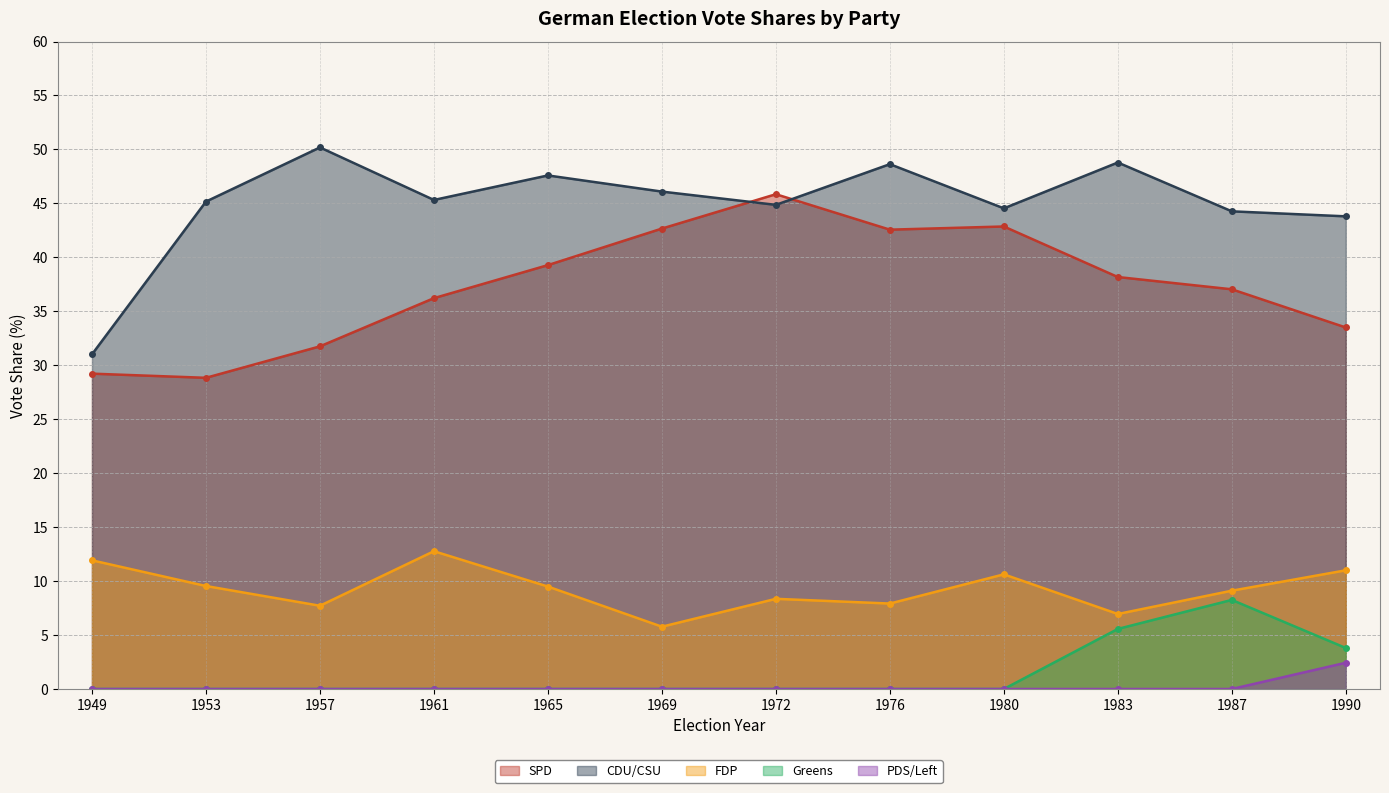

What is the spread (max minus min) of values at 1949?

31.0